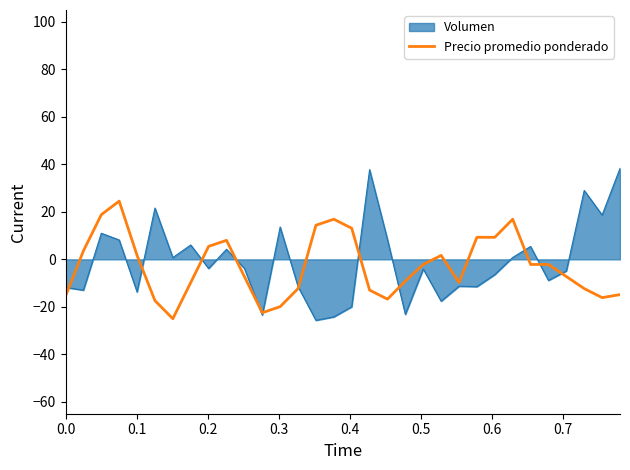

Rank the series by their maximum value, from lowest to highest.

Precio promedio ponderado, Volumen